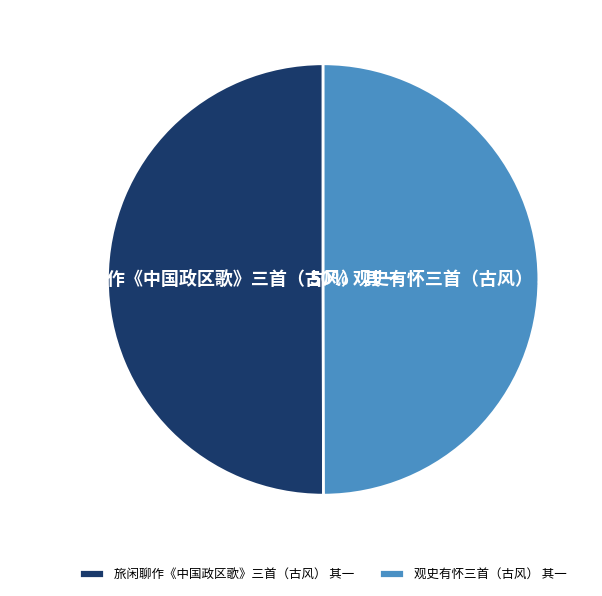

How many slices are in this pie chart?

2